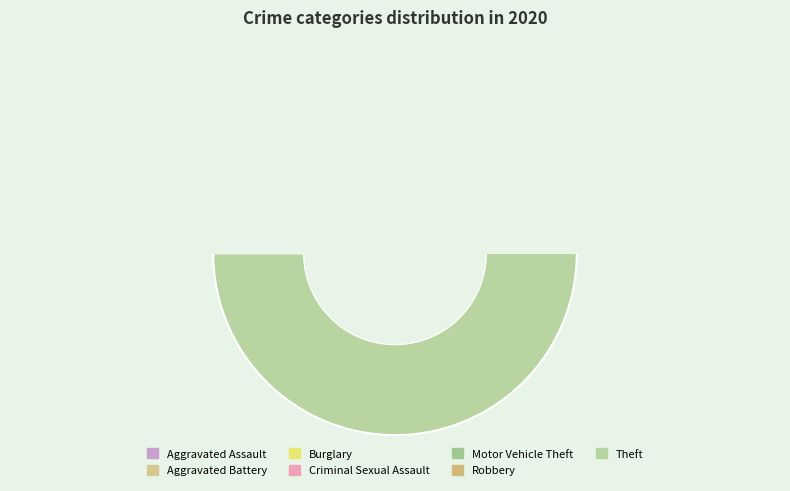

Which slice represents more than half of the pie?

Theft